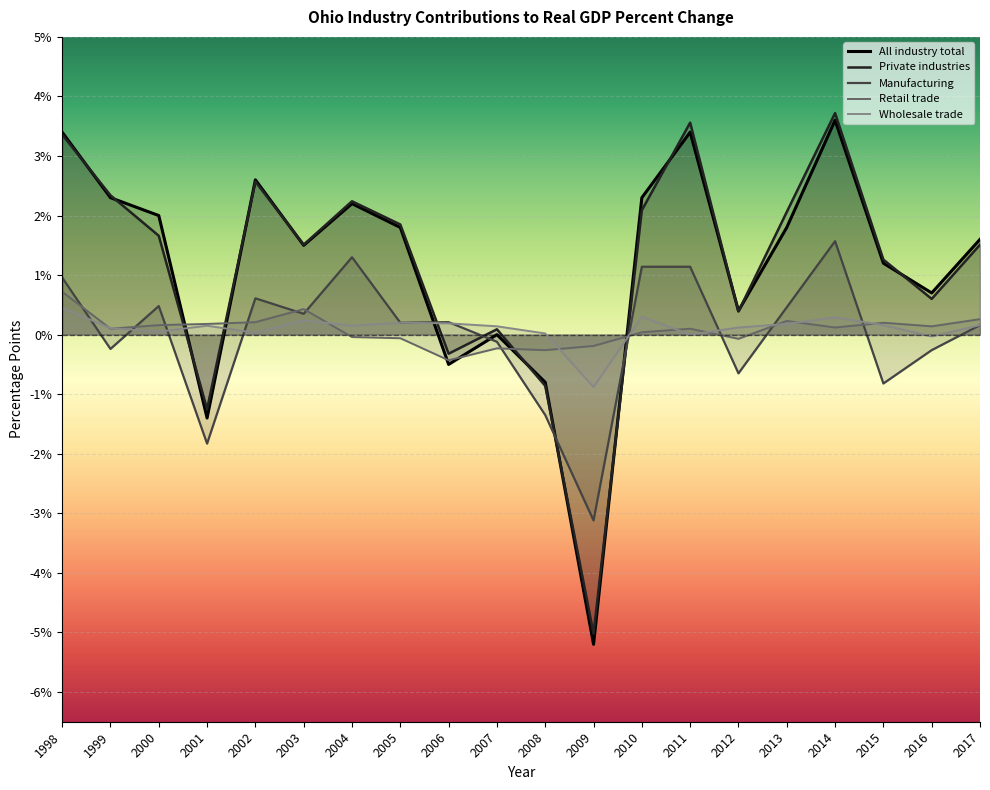

What is the smallest value displayed?

-5.2